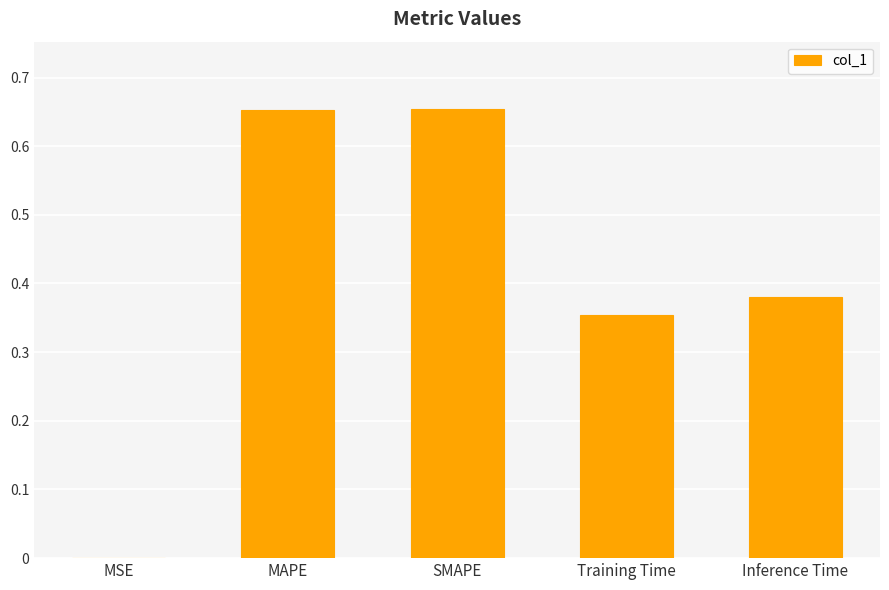

The chart shows a value of 0.6 at Training Time. True or false?

False